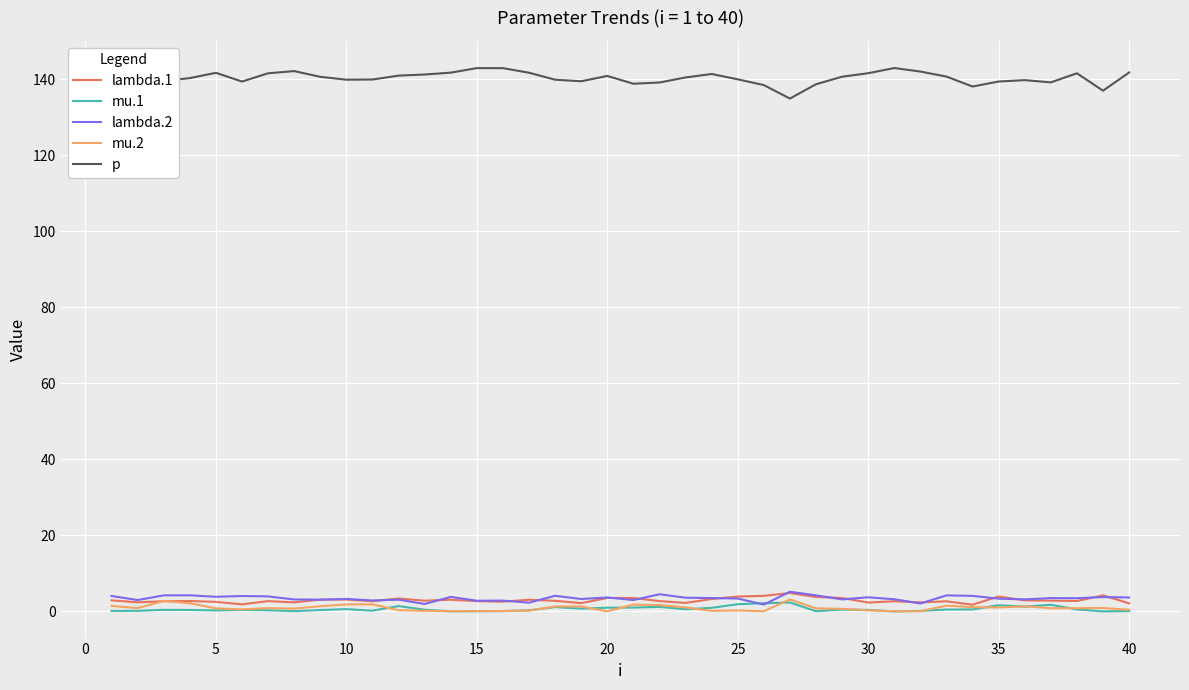

True or false: lambda.2 and p intersect in this chart.

False